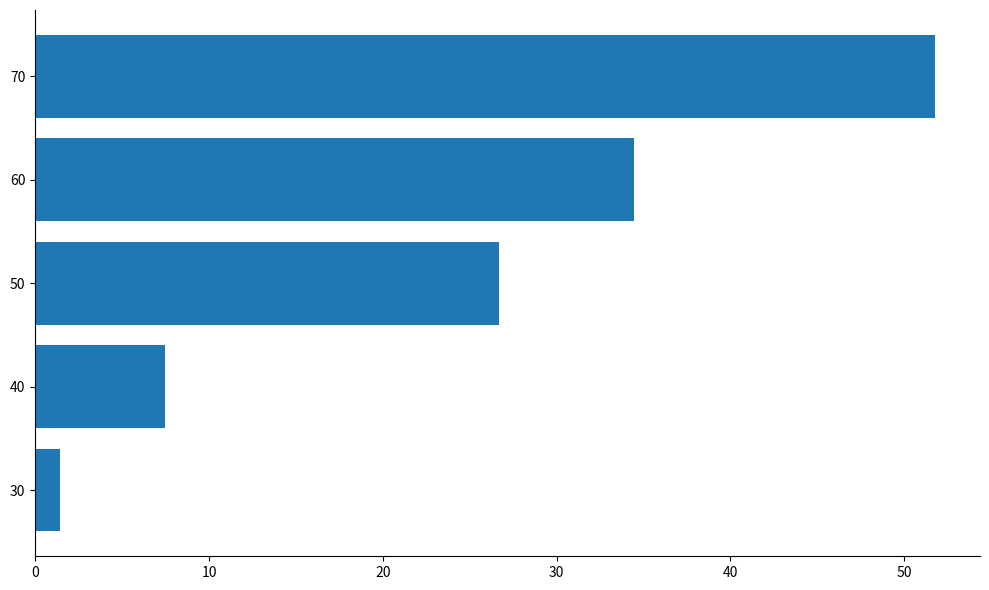

List the labels in order of value, largest first.

70, 60, 50, 40, 30